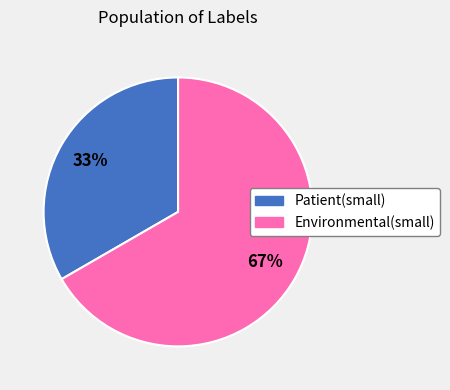

Is the sum of Patient(small) and Environmental(small) greater than half?

Yes